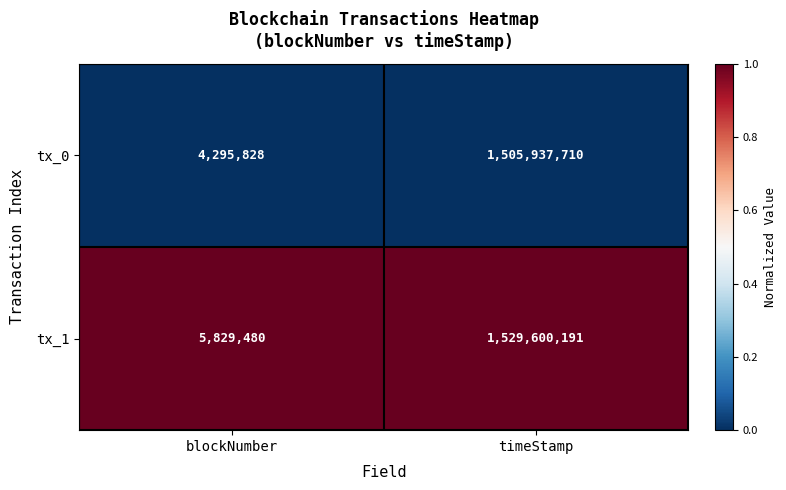

Rank the series at timeStamp from lowest to highest value.

tx_0, tx_1